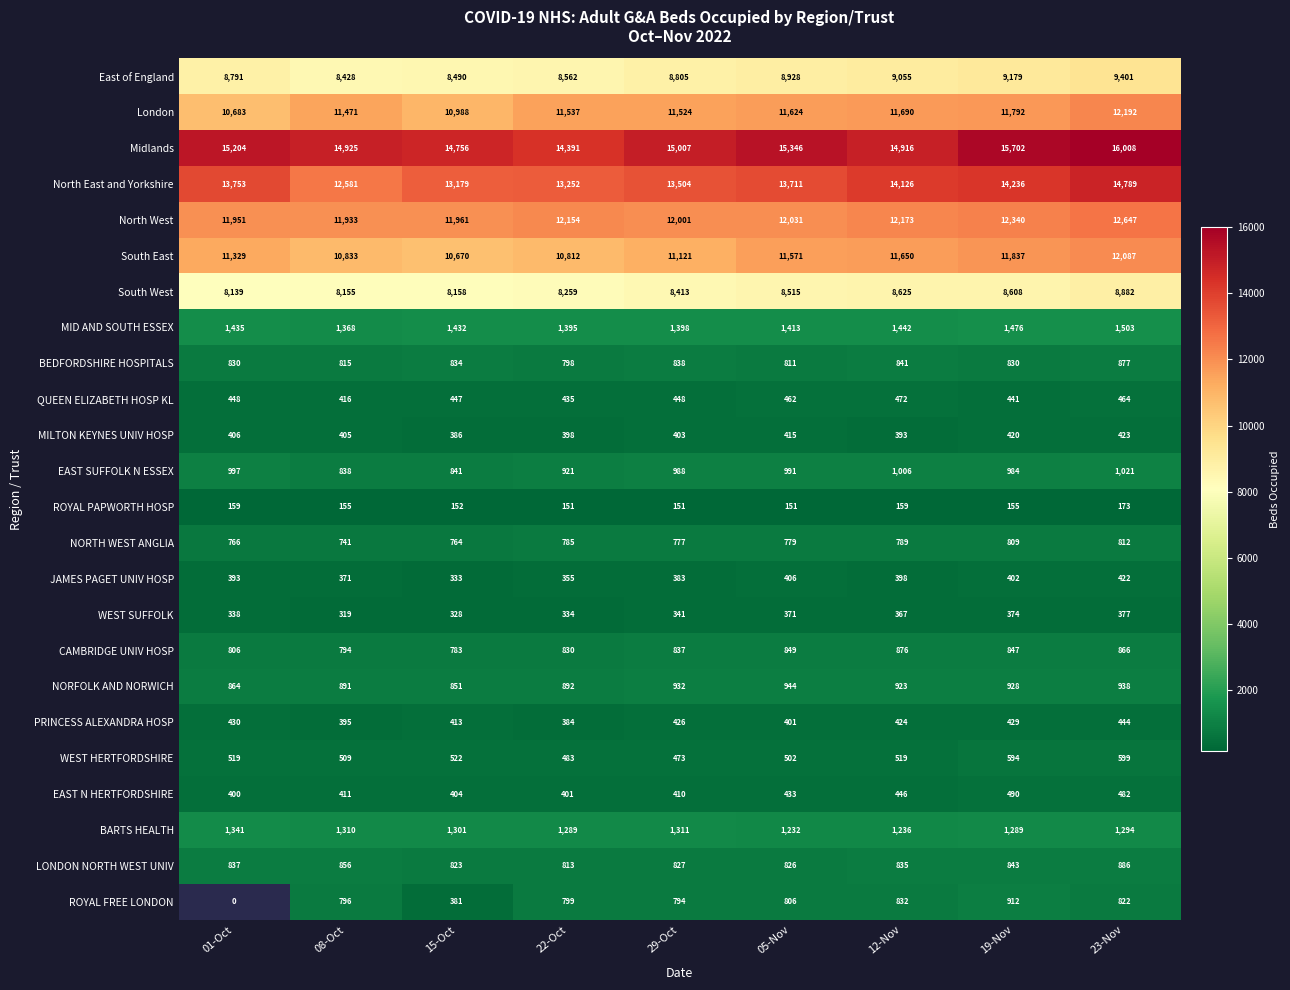

What is the approximate value of North West at 12-Nov?

12173